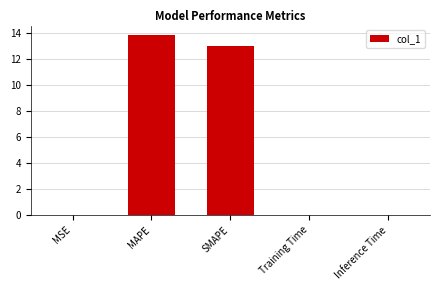

True or false: the data shows 13.0 at SMAPE.

True